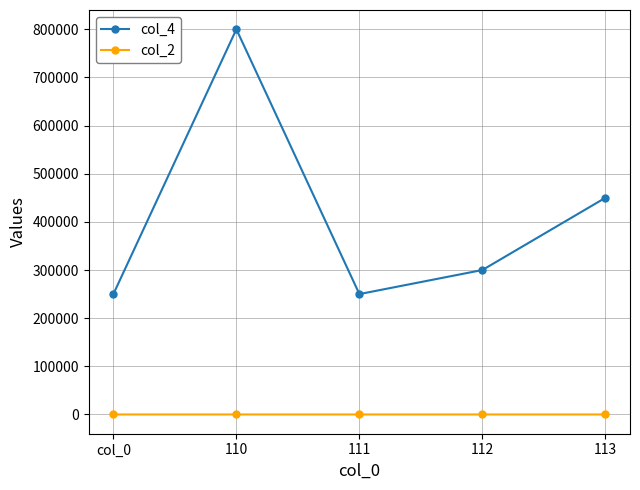

Which category has the highest value across all series?

110